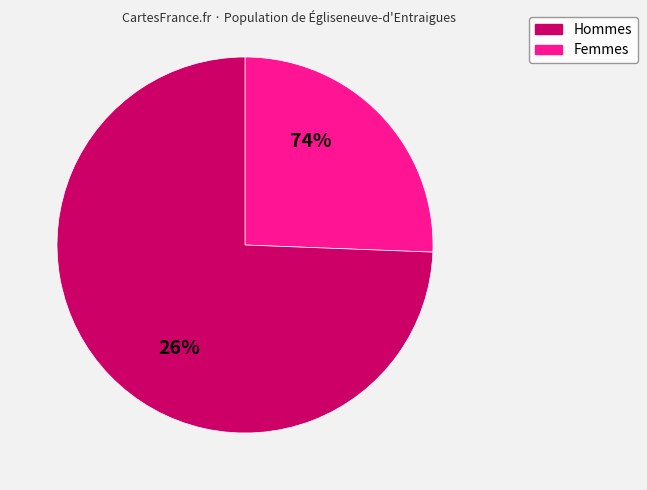

Does any single category account for the majority?

Yes